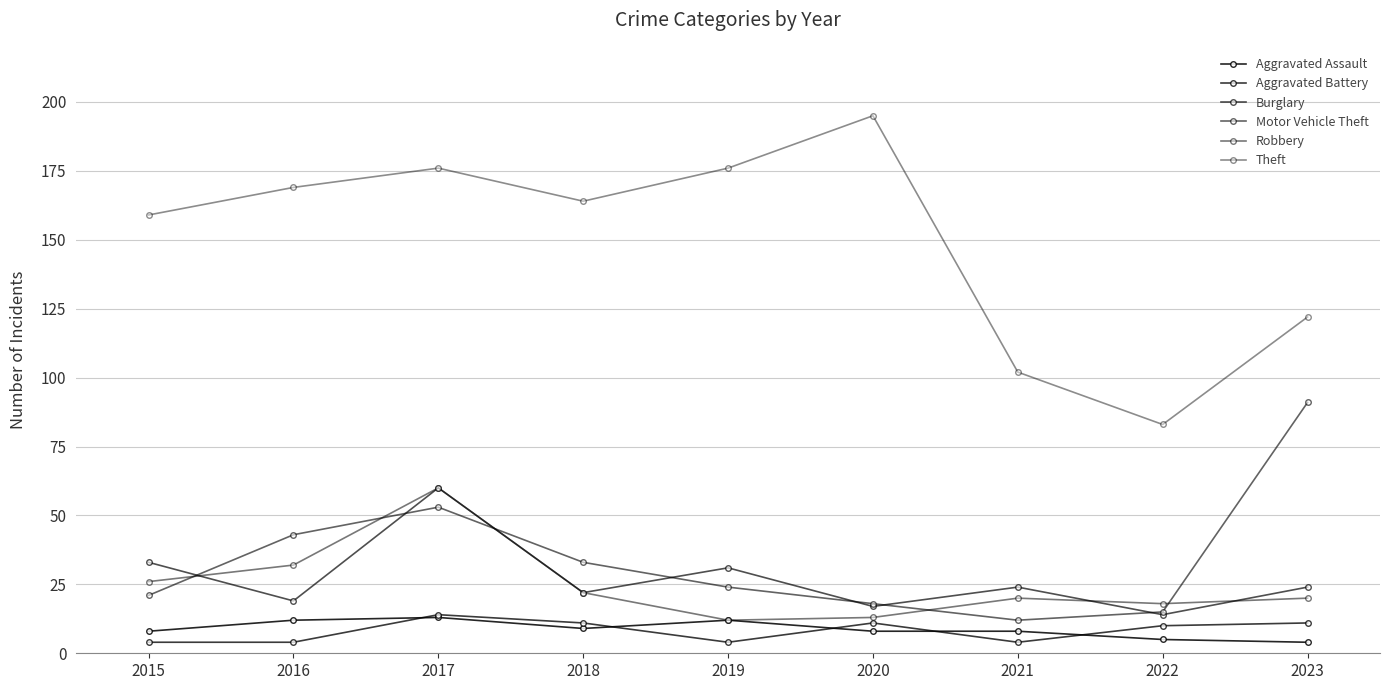

Which has a higher value, 2018 or 2015?

2018